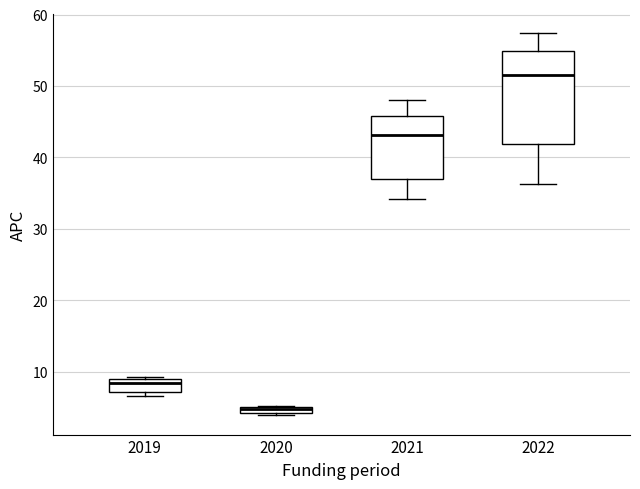

Which box is the tallest, from its lower edge to its upper edge?

2022